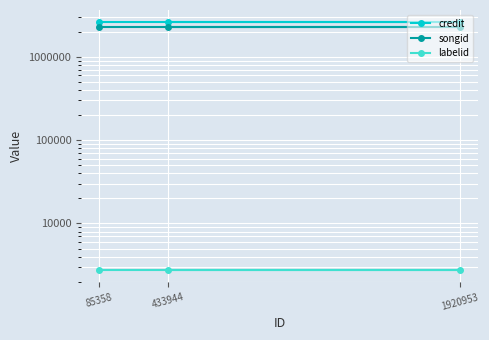

Is it true that songid equals 564223 at 85358?

False